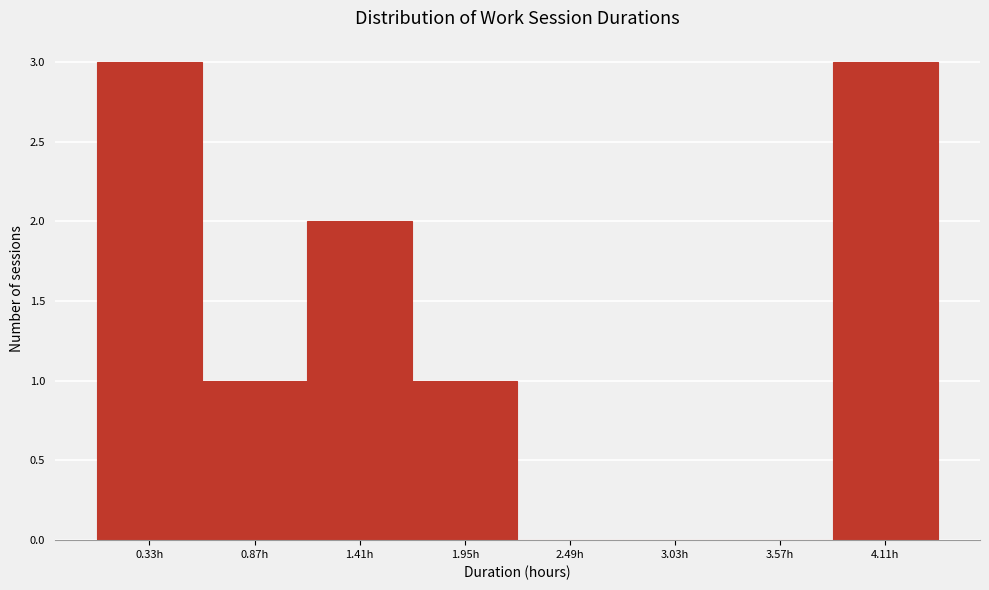

Reading left to right, what are all the values shown in this chart?

0.33h=3	0.87h=1	1.41h=2	1.95h=1	2.49h=0	3.03h=0	3.57h=0	4.11h=3